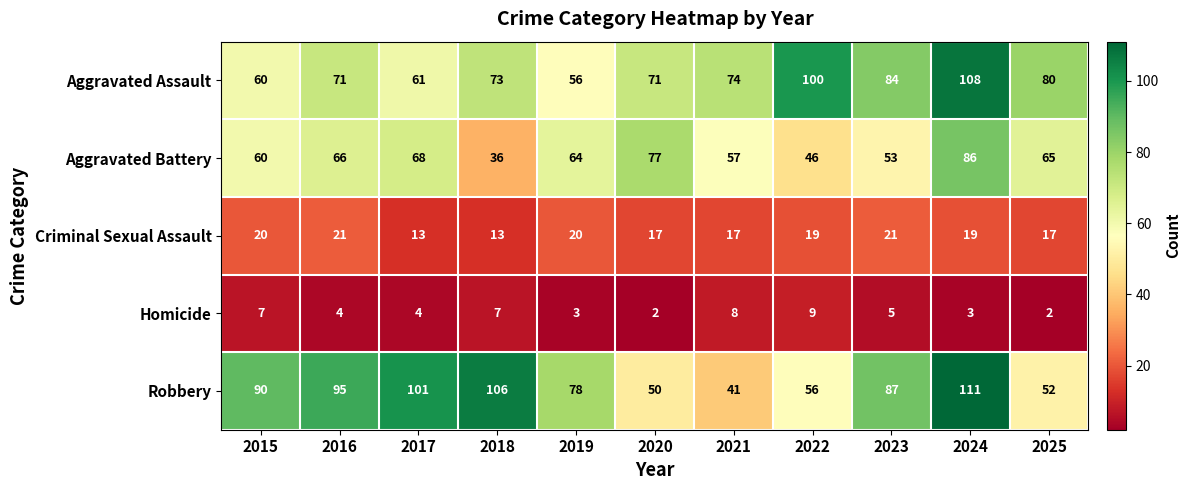

List the series in order of their peak value, lowest first.

Homicide, Criminal Sexual Assault, Aggravated Battery, Aggravated Assault, Robbery